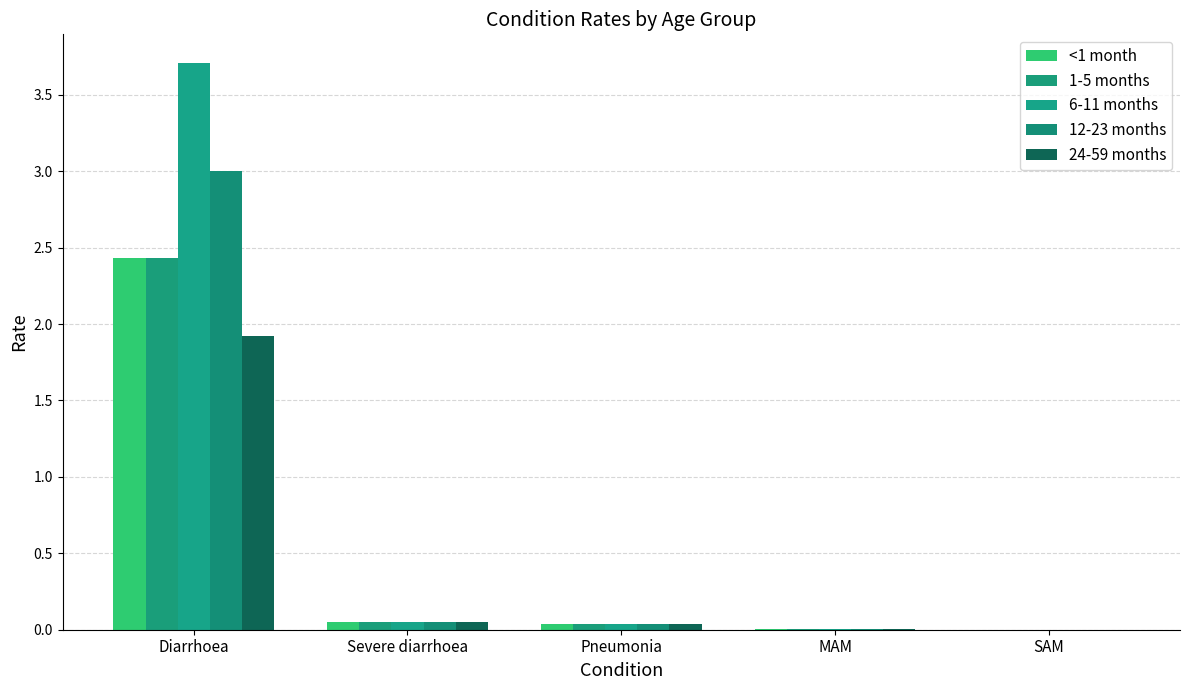

Reading left to right, transcribe all the data shown in this chart.

<1 month: Diarrhoea=2.4	Severe diarrhoea=0.1	Pneumonia=0.0	MAM=0.0	SAM=0.0
1-5 months: Diarrhoea=2.4	Severe diarrhoea=0.1	Pneumonia=0.0	MAM=0.0	SAM=0.0
6-11 months: Diarrhoea=3.7	Severe diarrhoea=0.1	Pneumonia=0.0	MAM=0.0	SAM=0.0
12-23 months: Diarrhoea=3.0	Severe diarrhoea=0.1	Pneumonia=0.0	MAM=0.0	SAM=0.0
24-59 months: Diarrhoea=1.9	Severe diarrhoea=0.1	Pneumonia=0.0	MAM=0.0	SAM=0.0